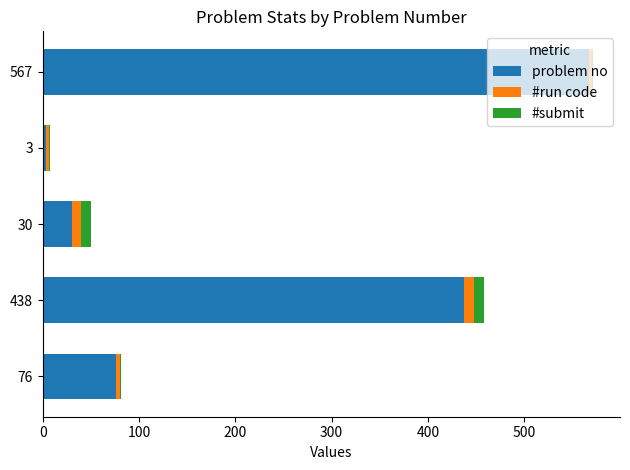

Where is problem no nearest to the value 285?

438